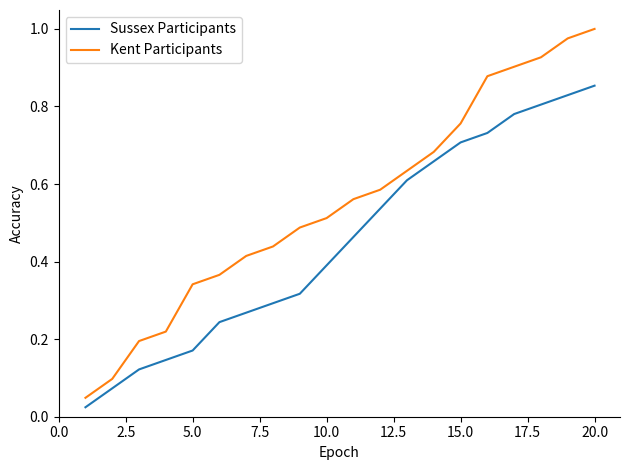

Which series has the largest total across all categories?

Kent Participants